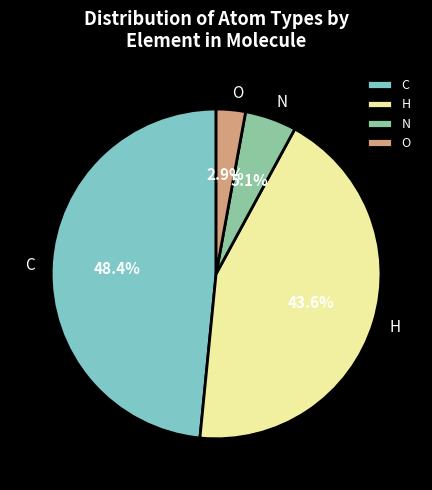

Is there a majority slice in this chart?

No